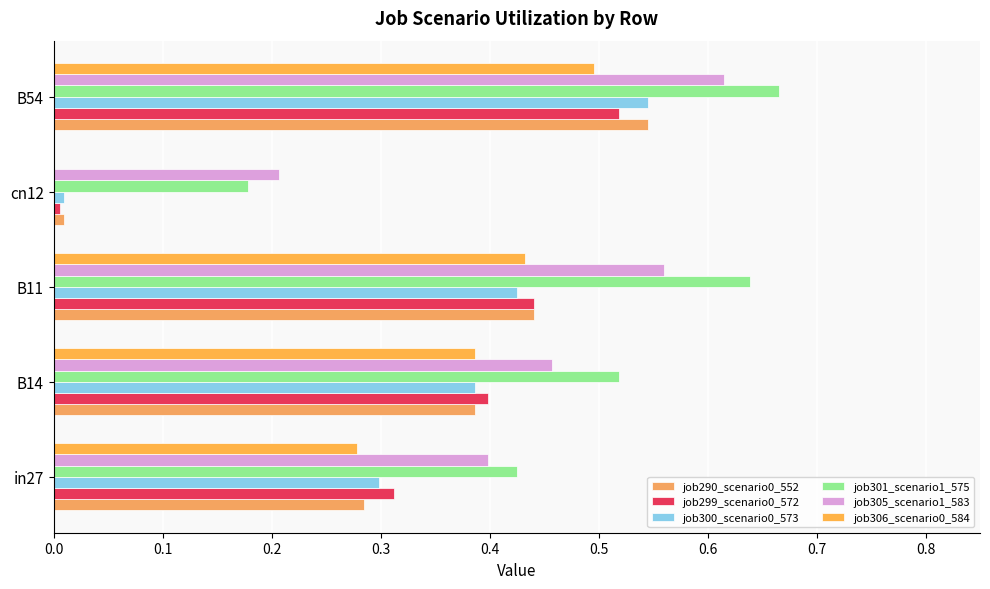

What is the greatest value displayed?

0.7